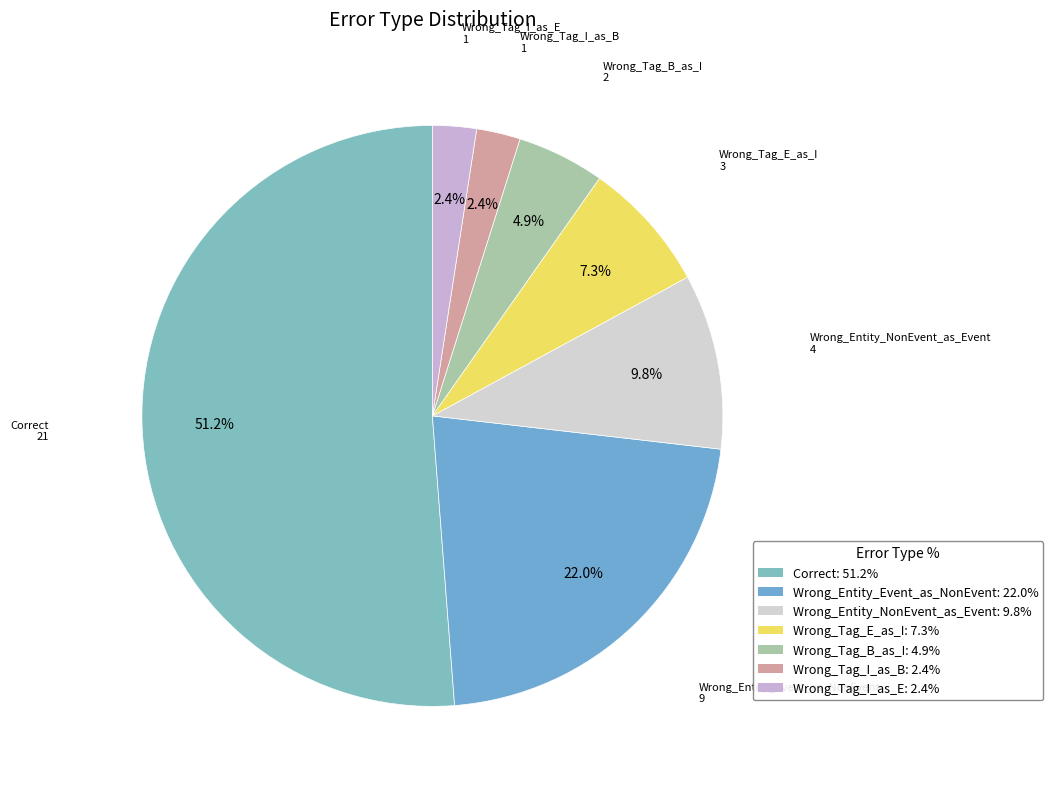

To the nearest percent, what is the difference between the Wrong_Entity_Event_as_NonEvent and Wrong_Tag_B_as_I slice percentages?

17%